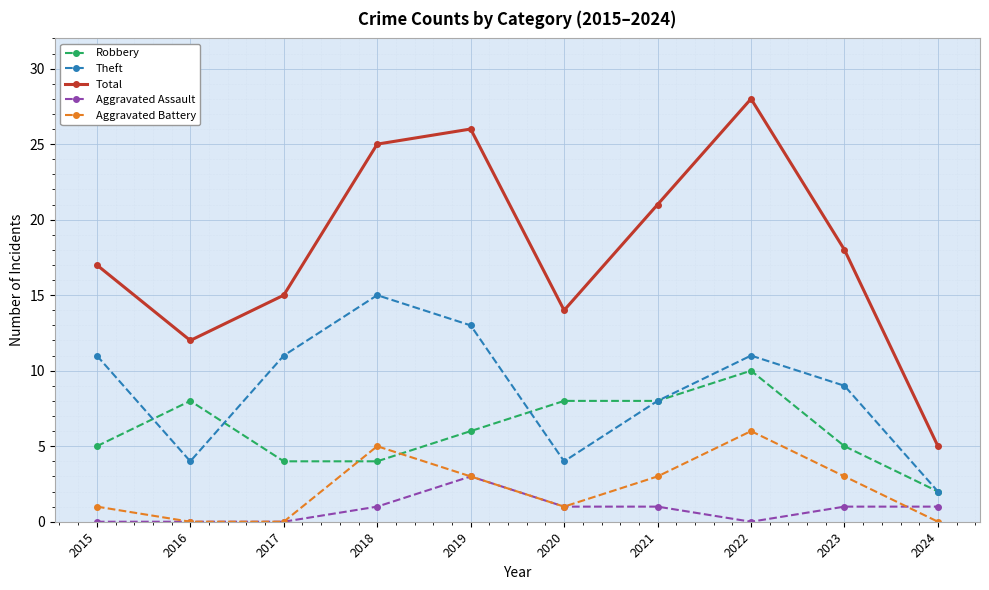

Is this an area chart (filled region under the line)?

No